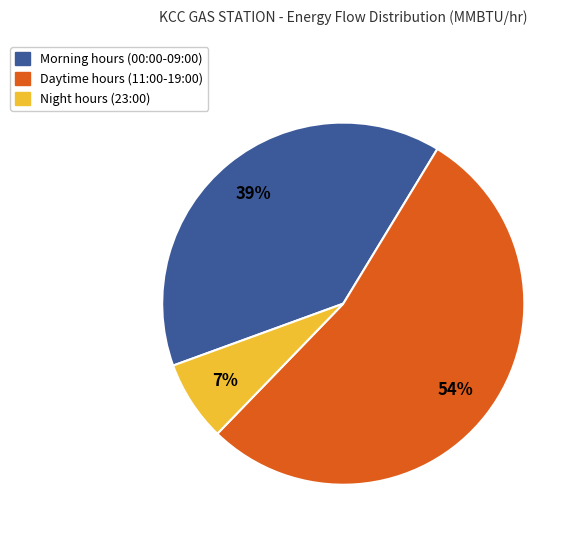

Does any single category account for the majority?

Yes